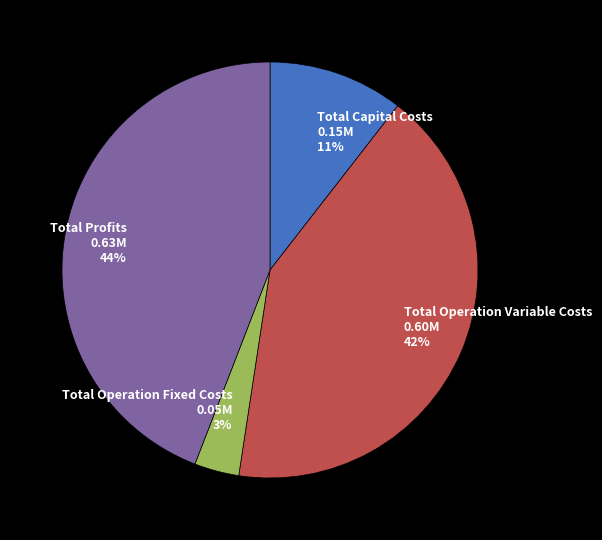

Is there any slice that represents more than half of the pie?

No